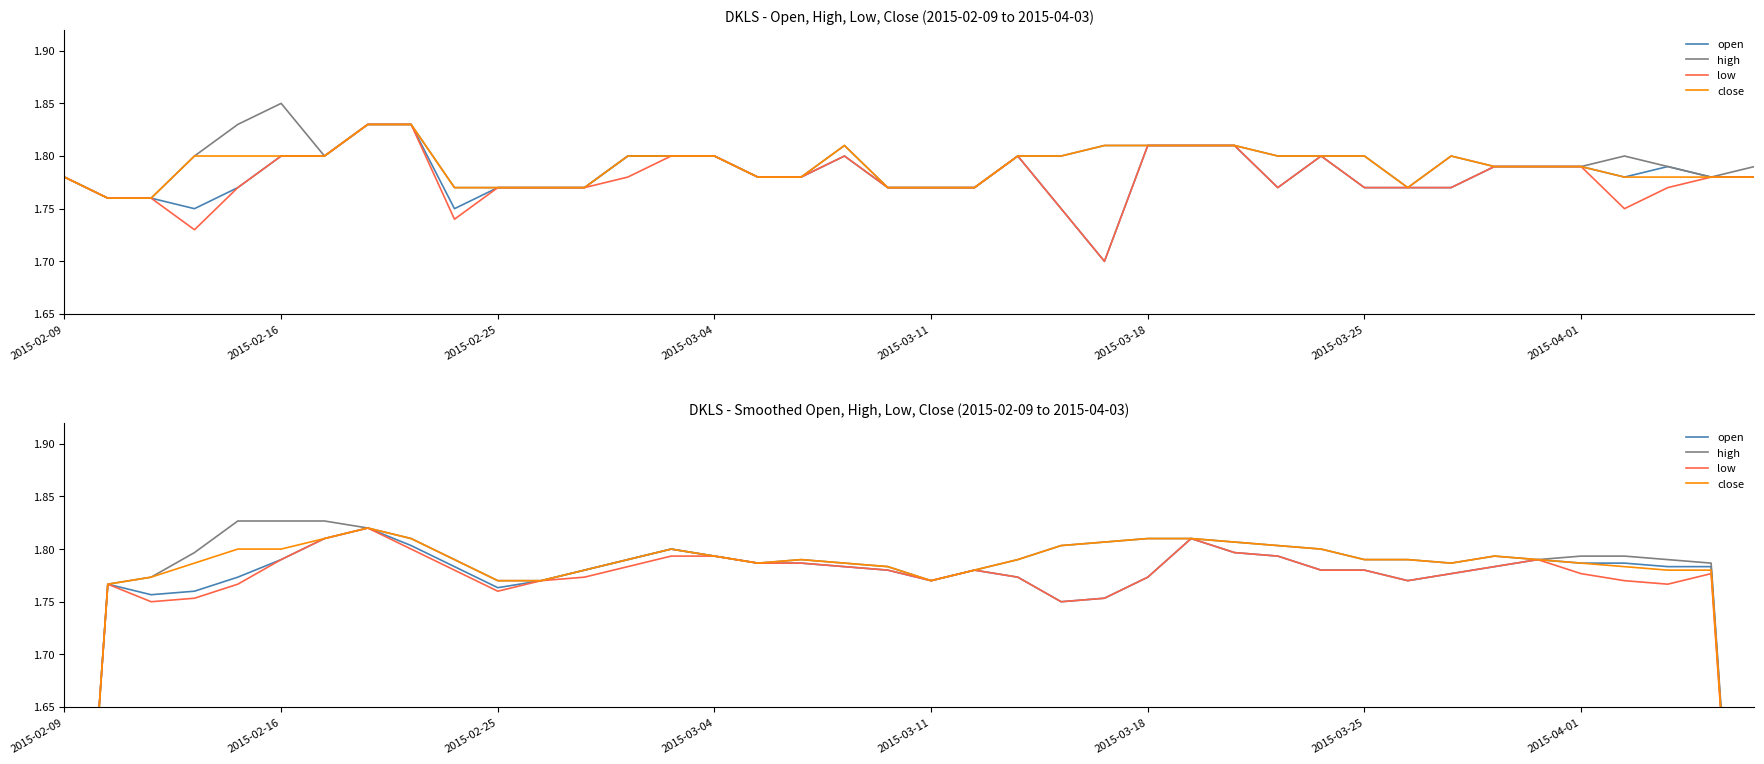

Rank the series by their maximum value, from highest to lowest.

high, open, low, close